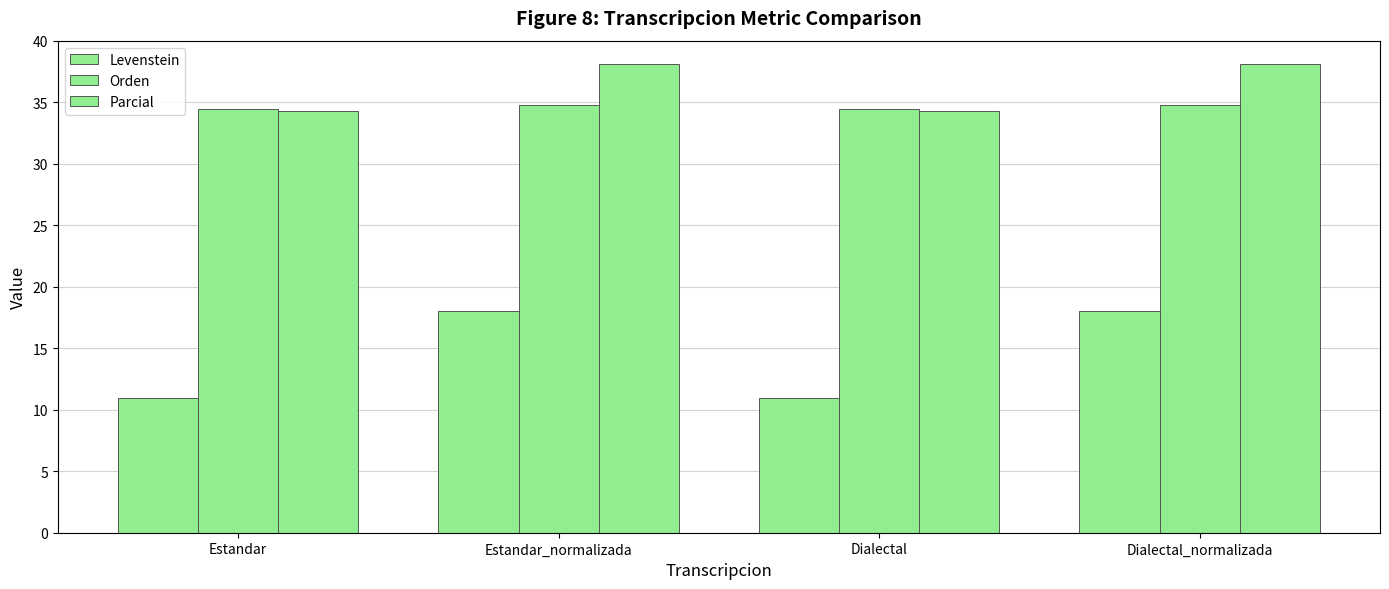

The value of Parcial at Dialectal_normalizada is 38.1. True or false?

True